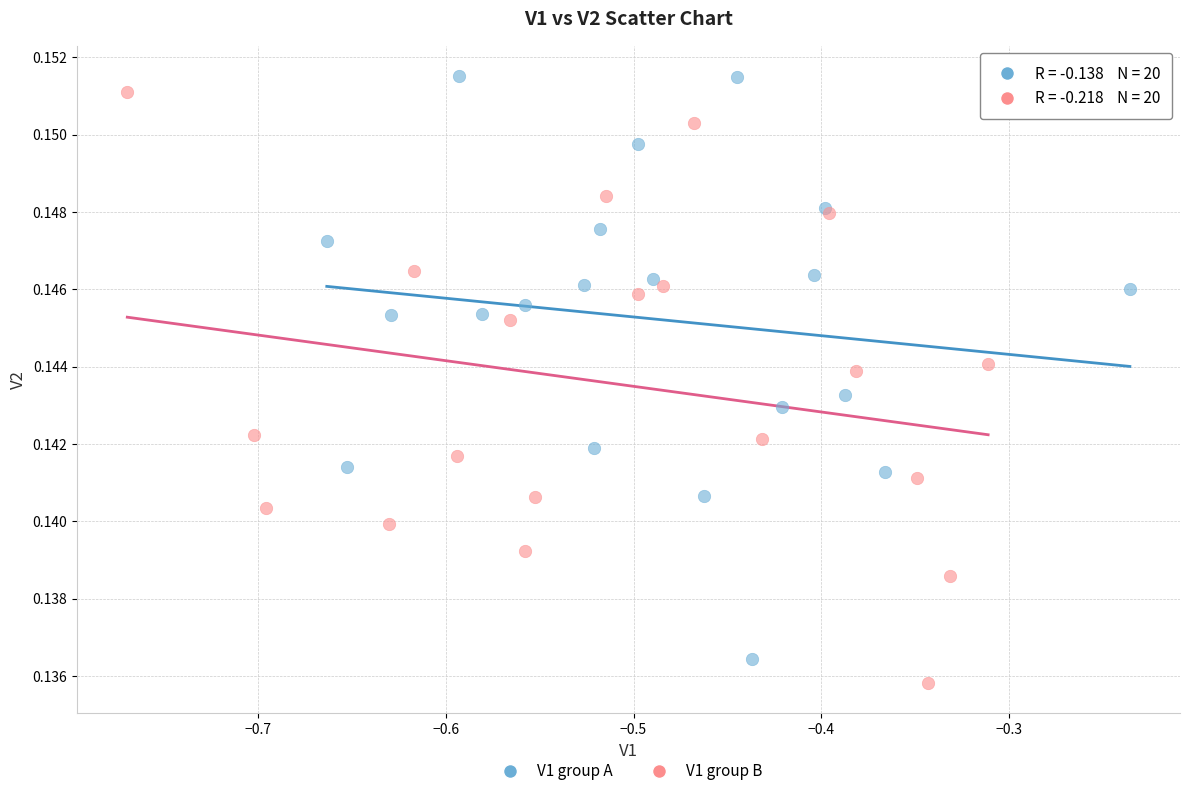

Which series reaches the maximum Y coordinate?

V1 group A